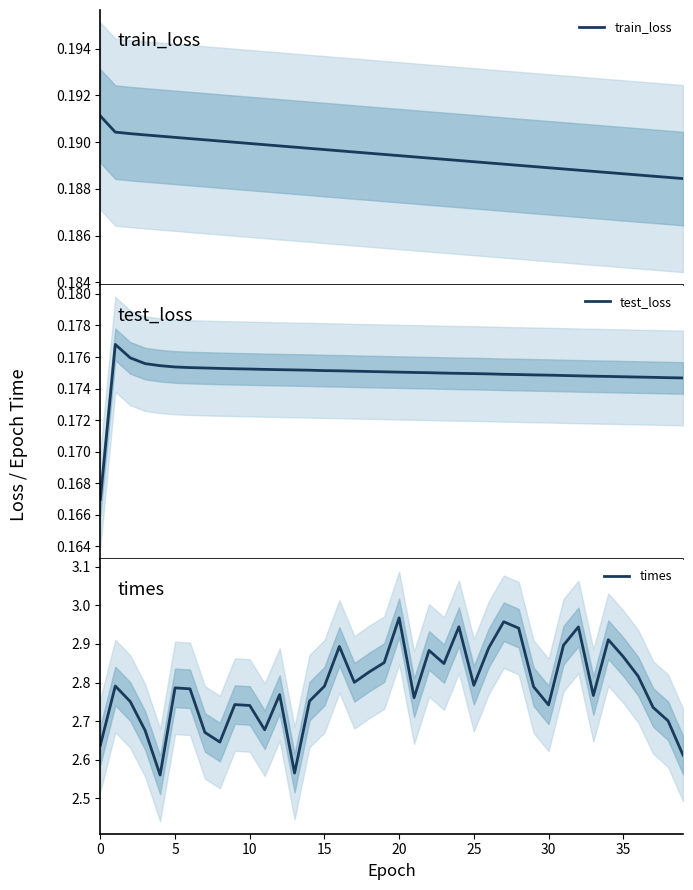

Which series has the largest total across all categories?

times